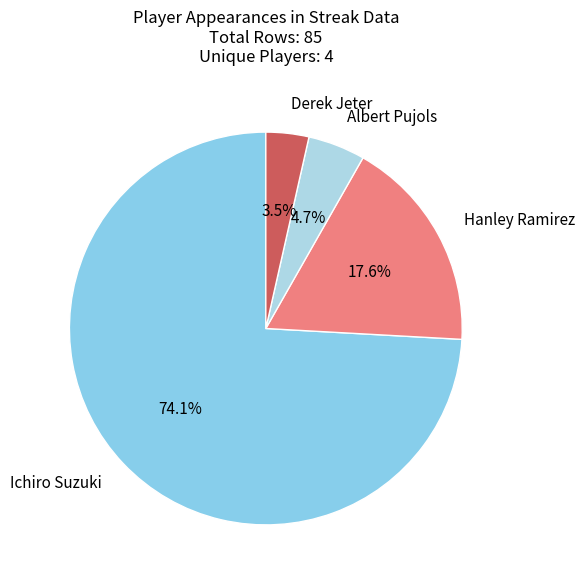

Between Derek Jeter and Ichiro Suzuki, which is larger?

Ichiro Suzuki